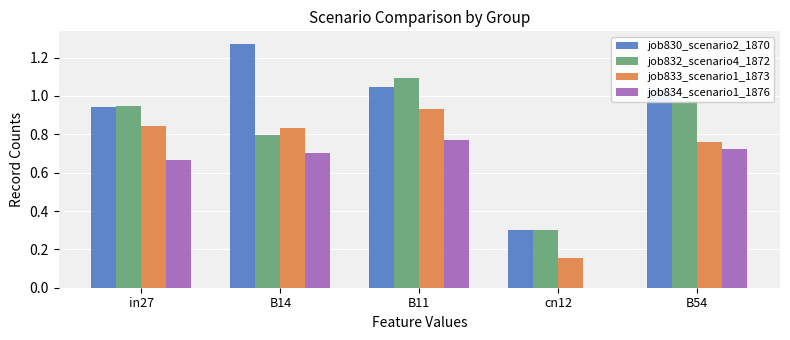

Between B14 and cn12, which series saw the biggest shift?

job830_scenario2_1870